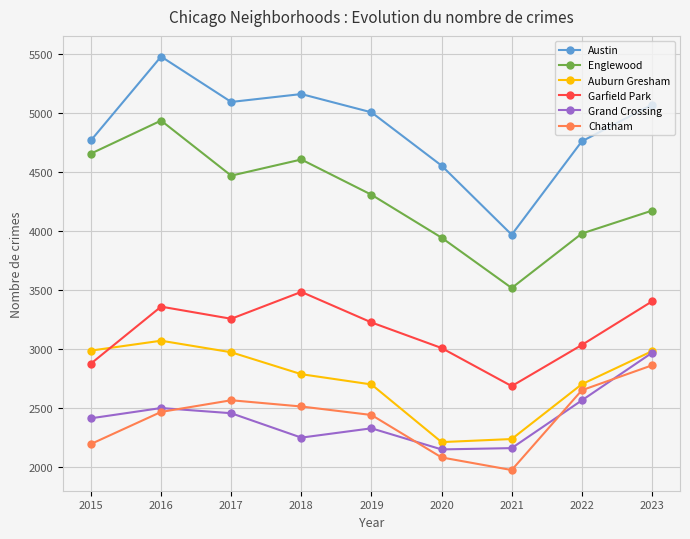

Which series has the largest total across all categories?

Austin